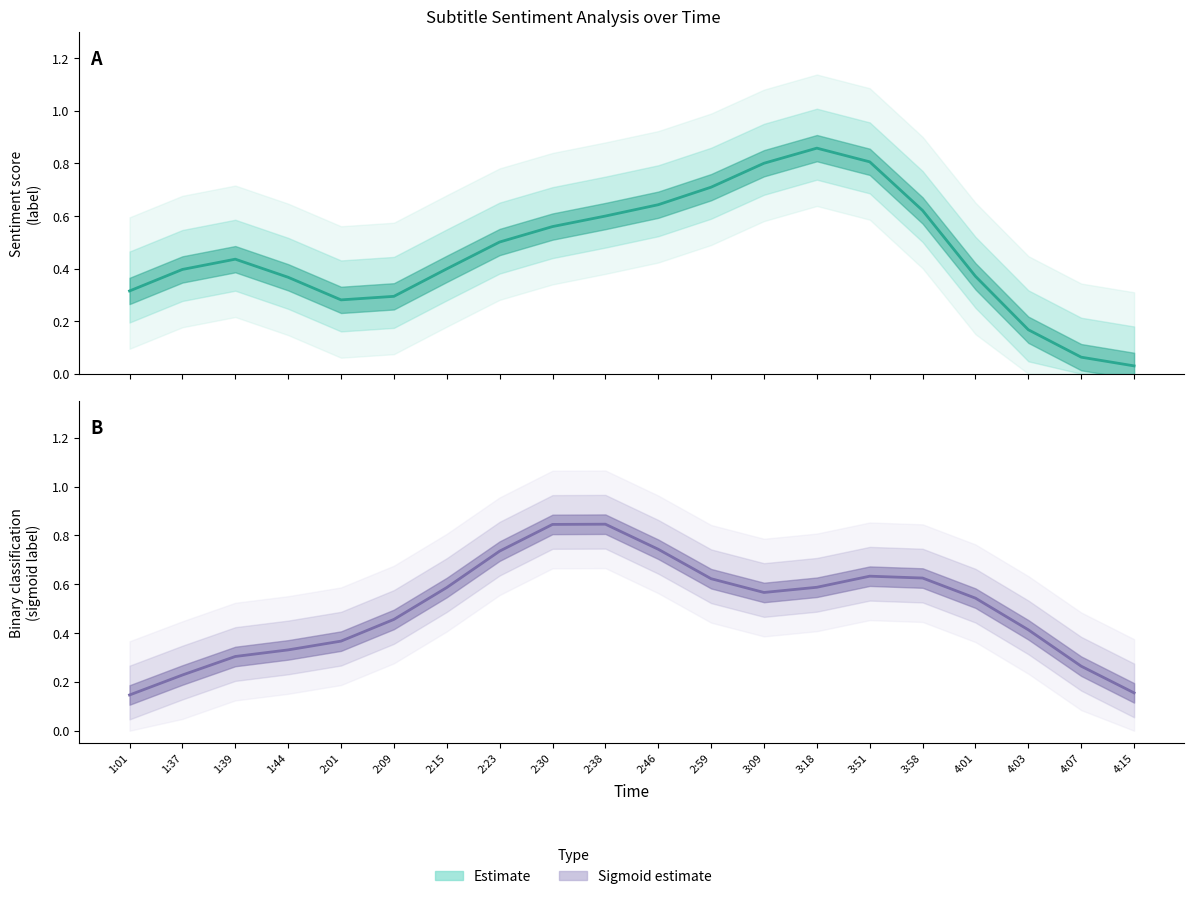

True or false: Estimate (mean) has a value of 0.8 at 3:51.

True